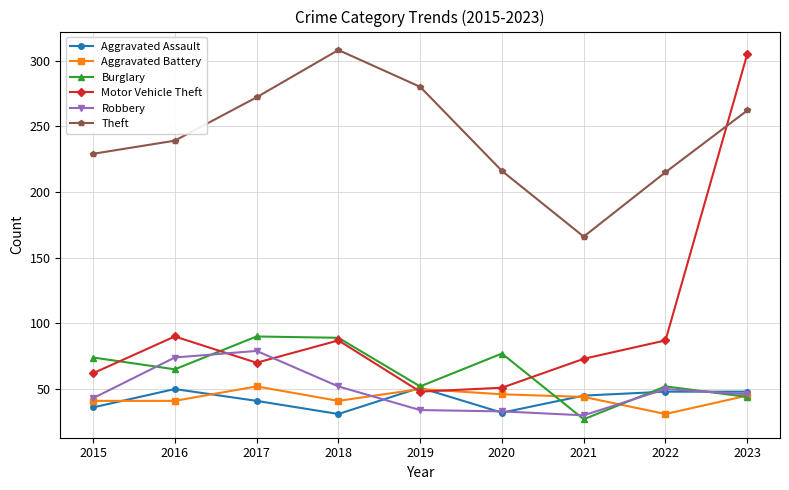

Which series changed the most between 2015 and 2017?

Theft